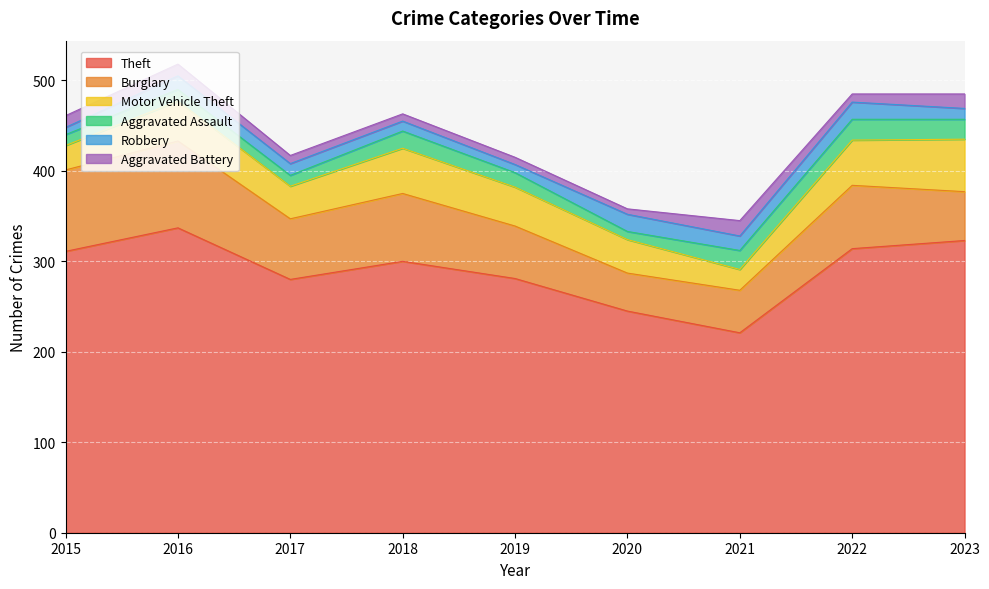

Is it true that Theft equals 429 at 2022?

False